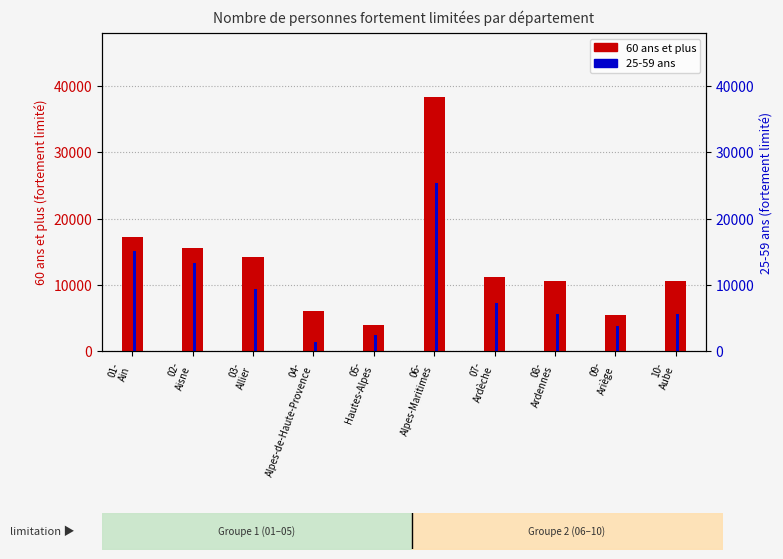

Reading right to left, list all the values displayed in this chart.

60 ans et plus: 10500	5500	10600	11200	38400	4000	6100	14200	15500	17200
25-59 ans: 5600	3700	5600	7300	25400	2400	1400	9300	13300	15100